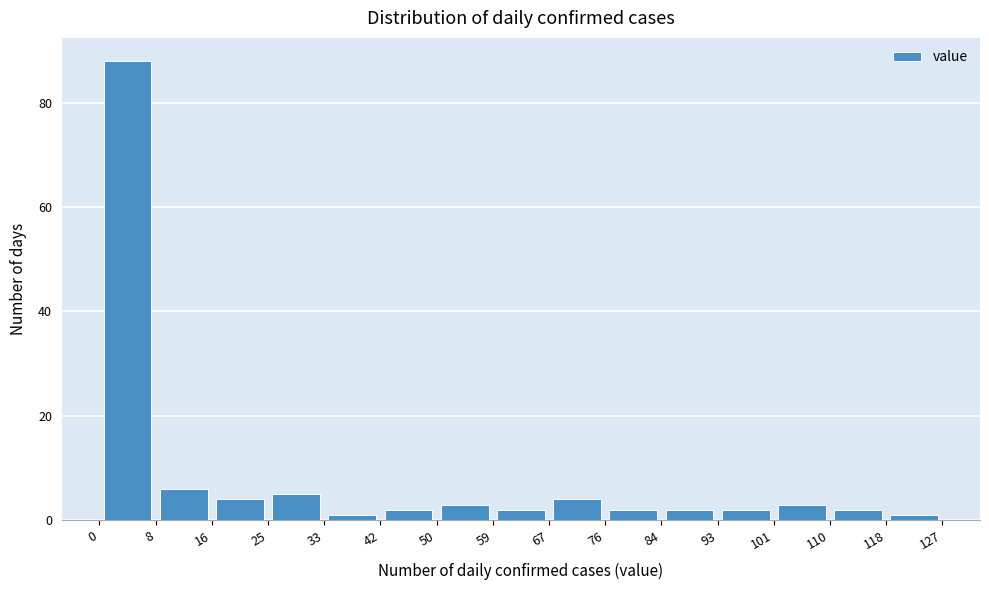

Which range on the x-axis has the tallest bar?

0 to 8